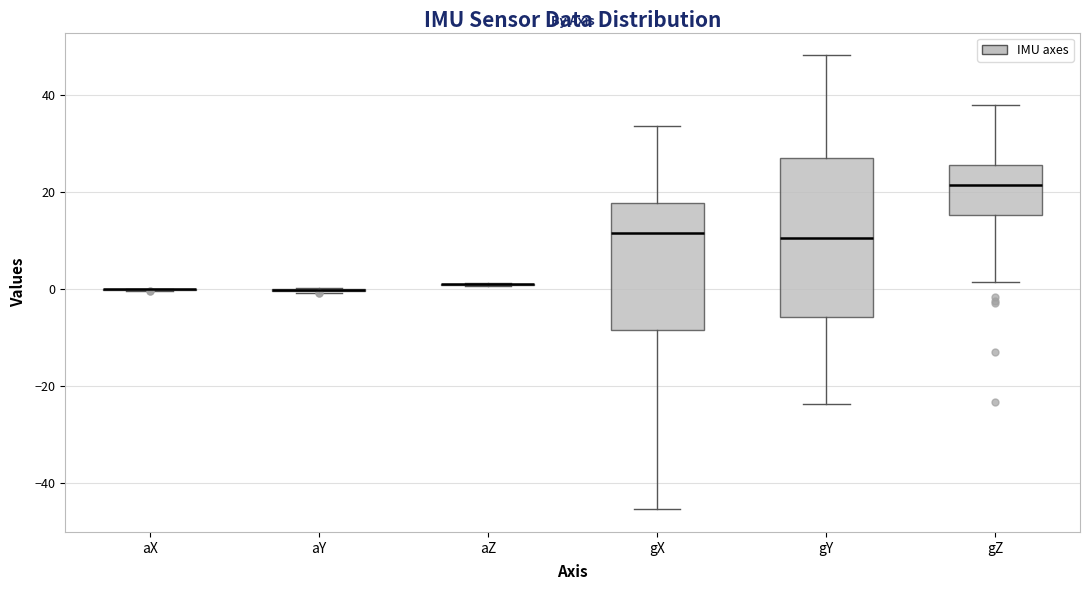

Where does the upper whisker of the box for gX end on the y-axis? The values are not printed on the chart, so give them approximately, as read against the axis.

34